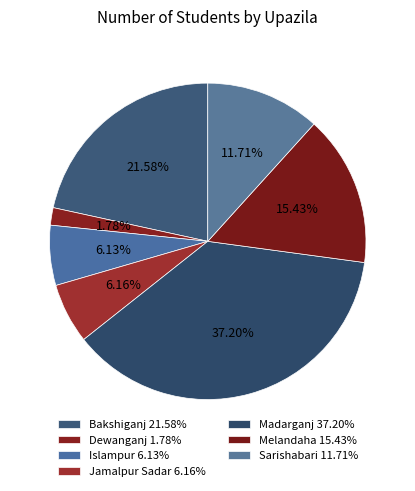

To the nearest percent, what is the combined percentage of Sarishabari and Bakshiganj?

33%